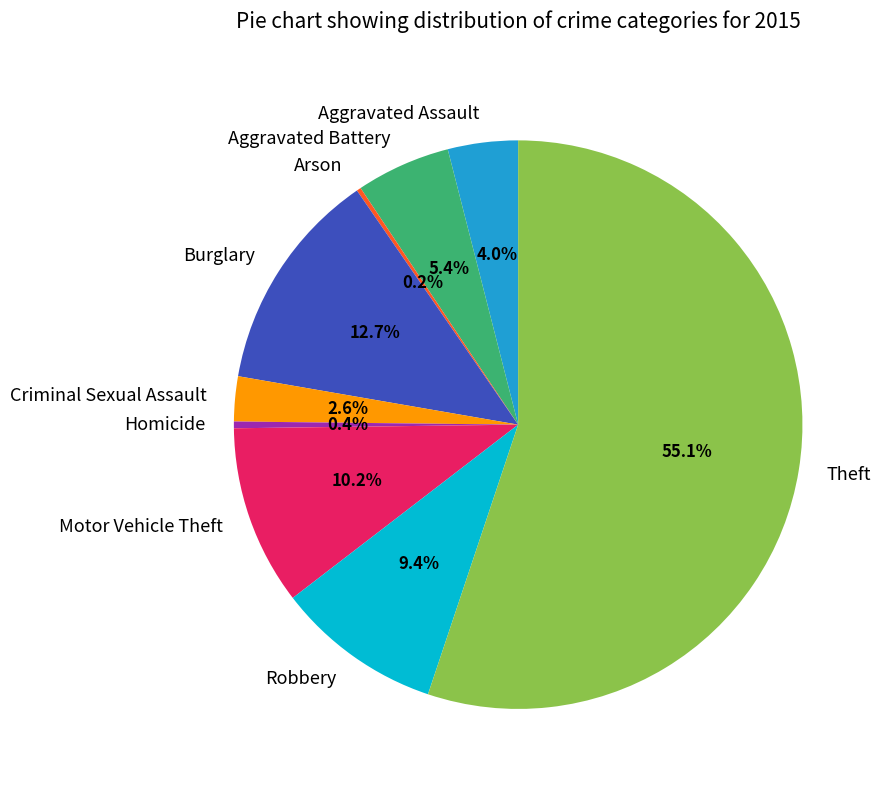

What percentage is the Theft slice, to the nearest percent?

55%